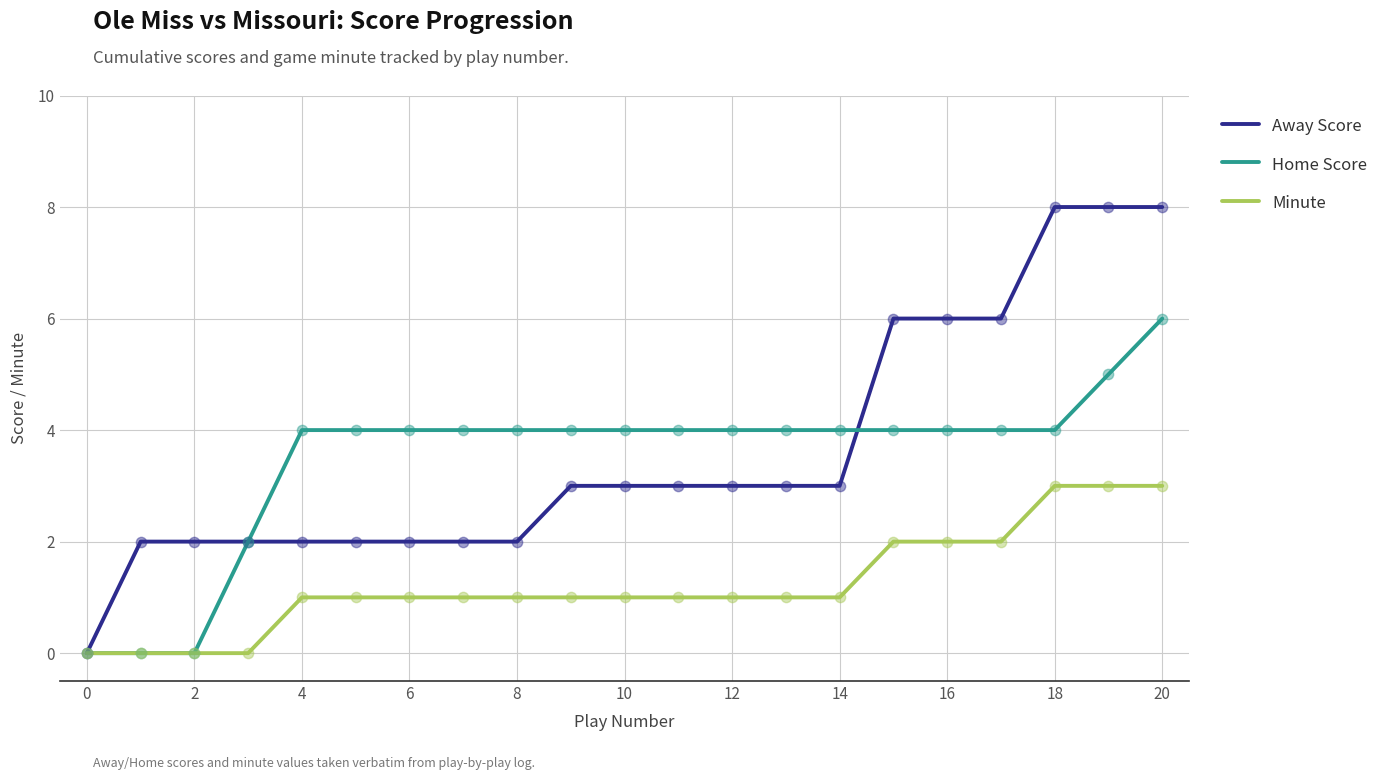

List the series in order of their peak value, highest first.

Away Score, Home Score, Minute